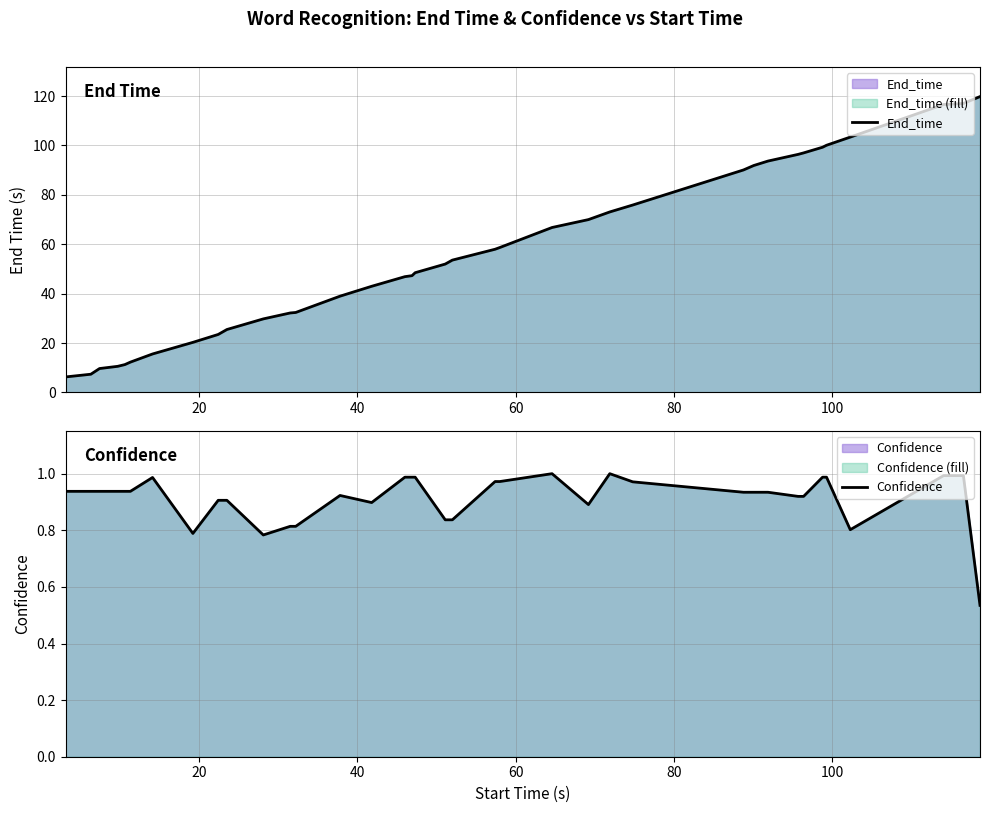

True or false: Confidence and End_time intersect in this chart.

False